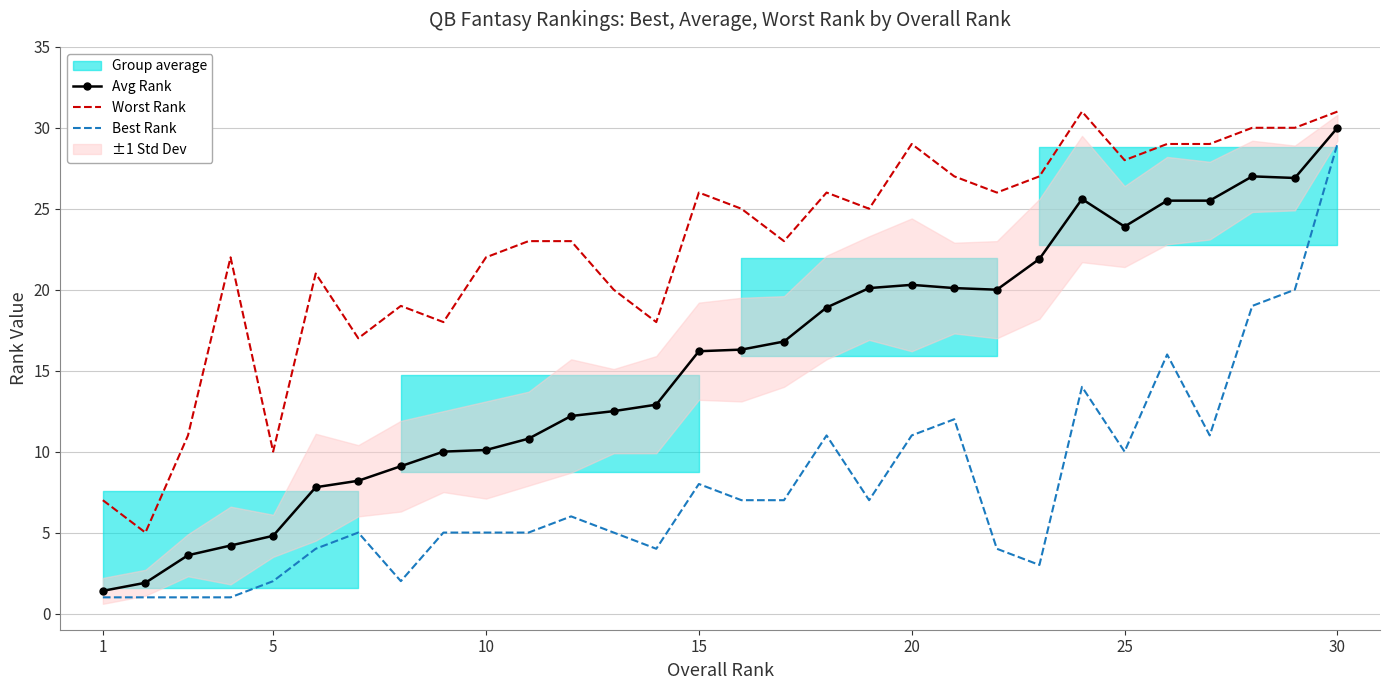

The Best Rank series shows 3.5 at 20. True or false?

False